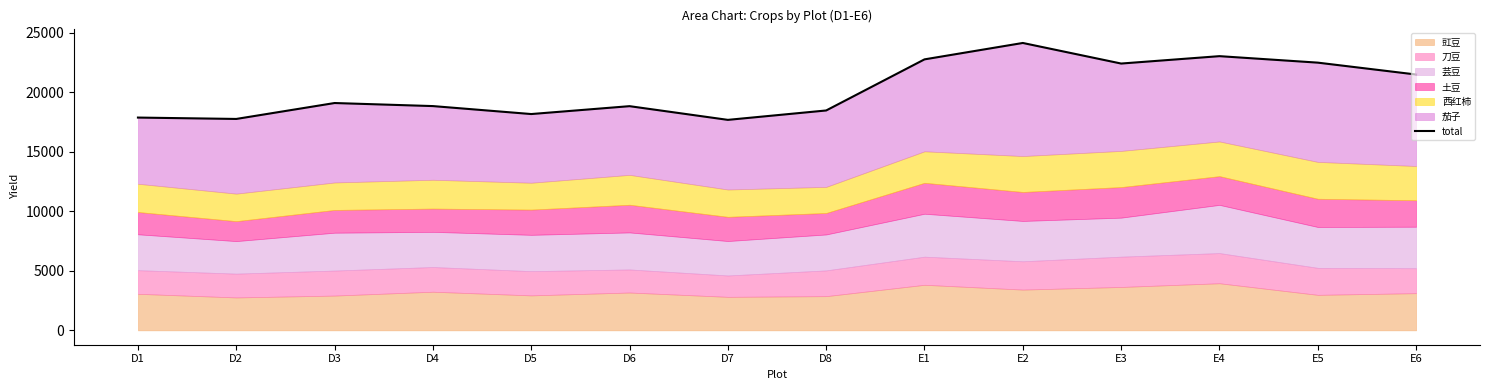

What position from the left is E2?

10